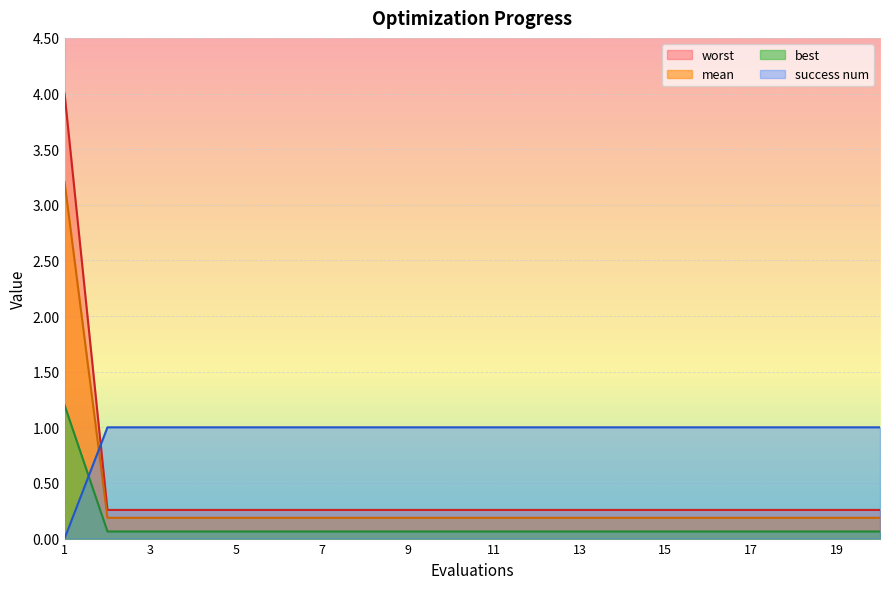

What are all the series names shown in the legend?

worst, mean, best, success num